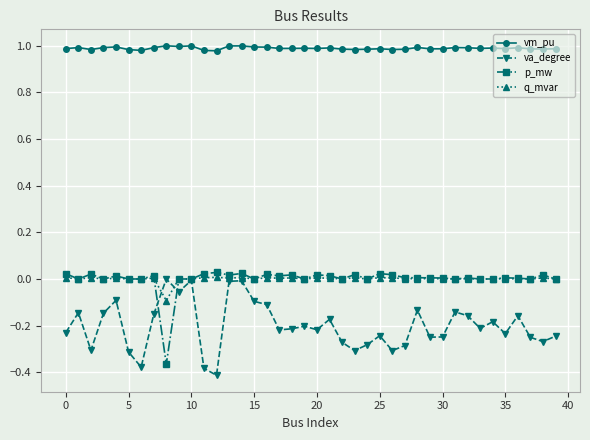

True or false: vm_pu and p_mw intersect in this chart.

False